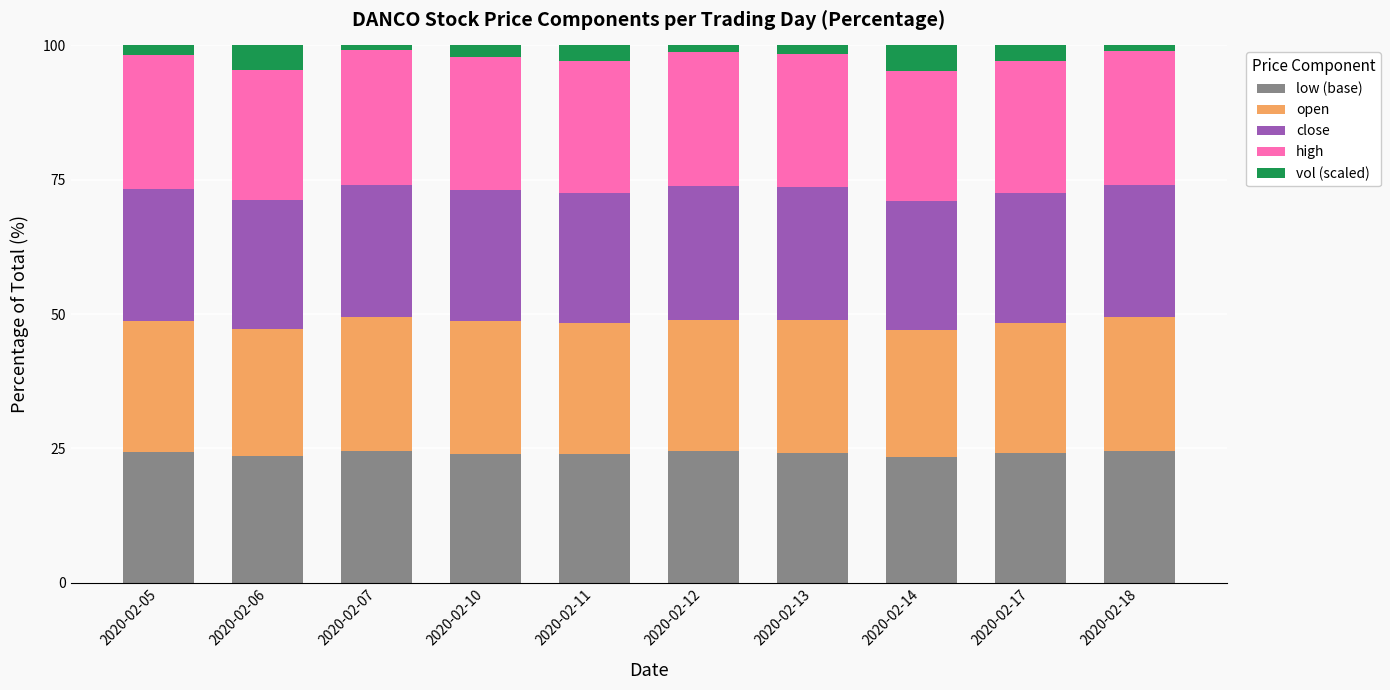

What is the maximum value for low (base)?

24.6